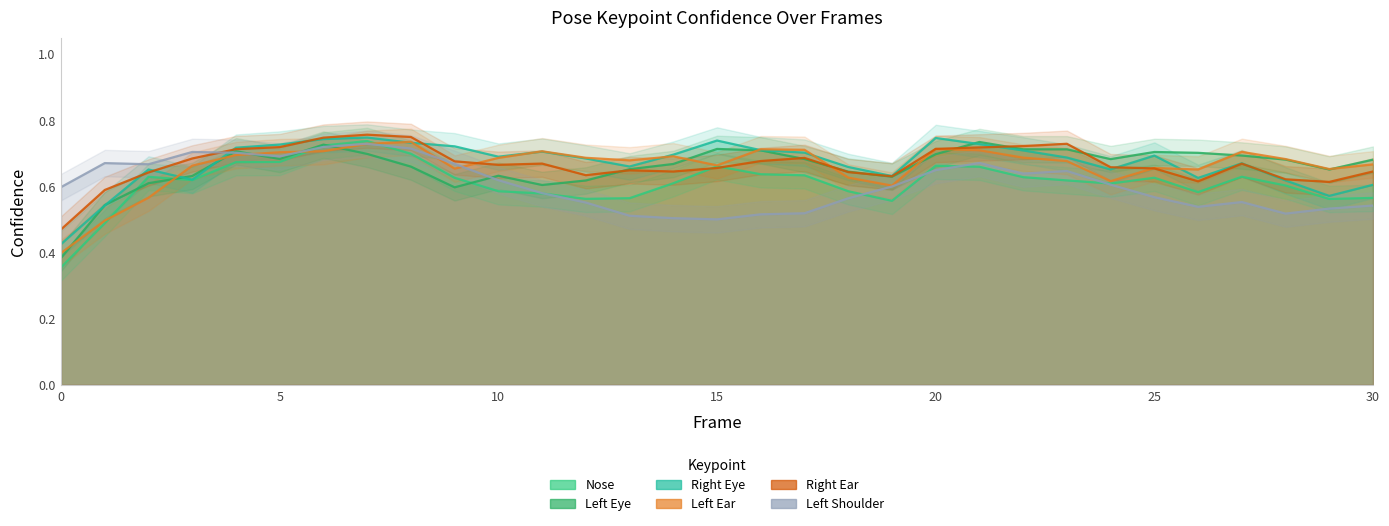

What is the total value across all series at 22?

4.1